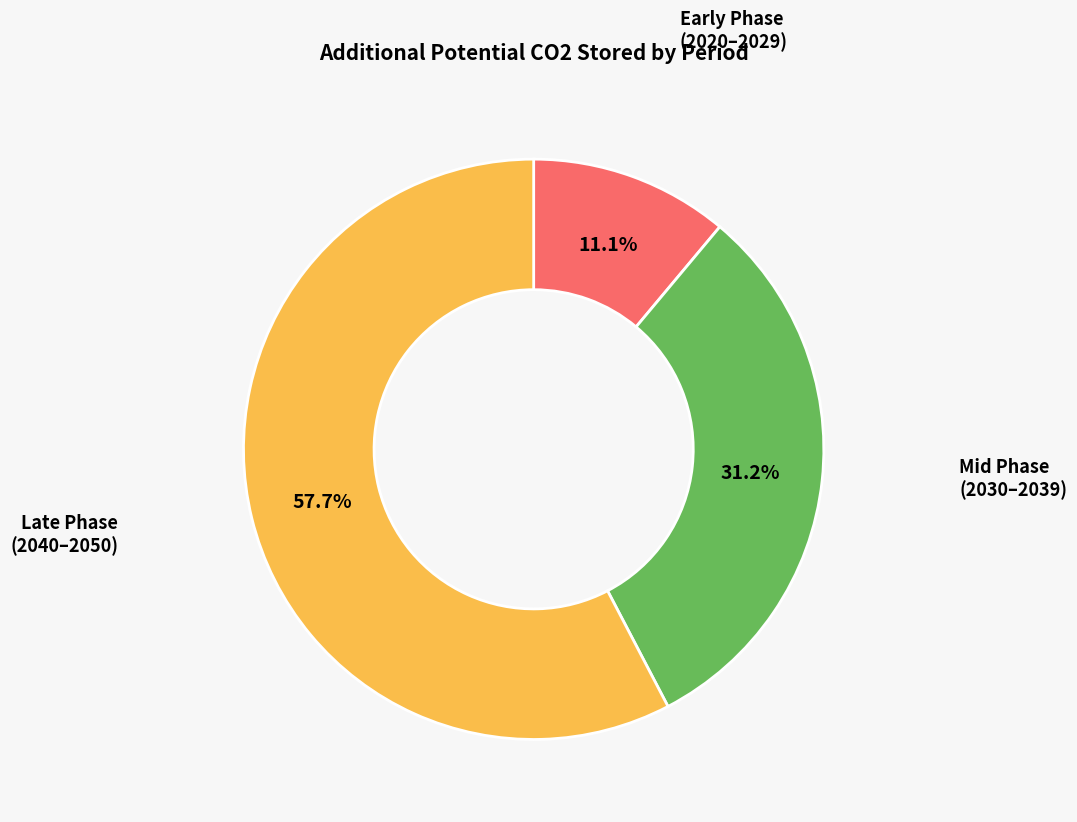

Is there any slice that represents more than half of the pie?

Yes